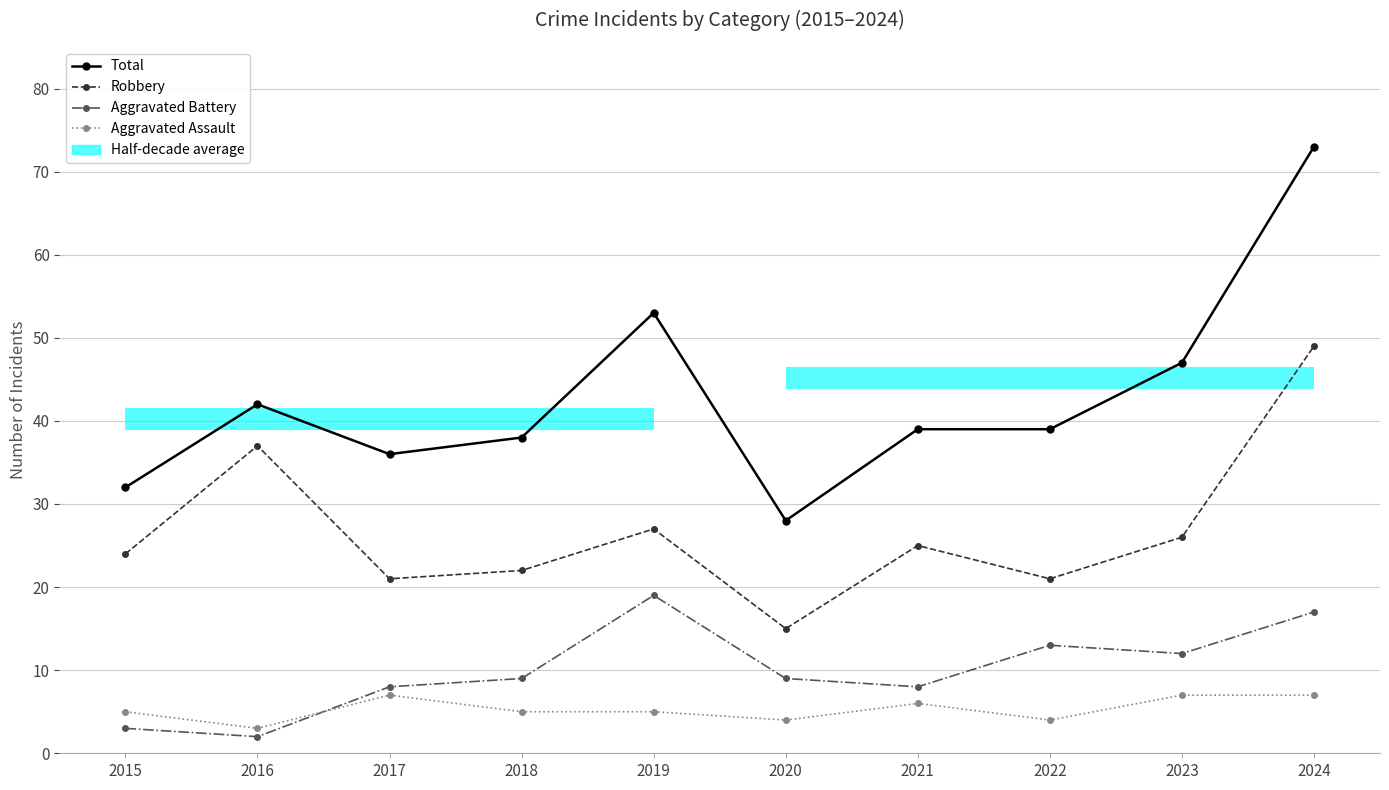

True or false: Aggravated Assault and Total cross at least once.

False